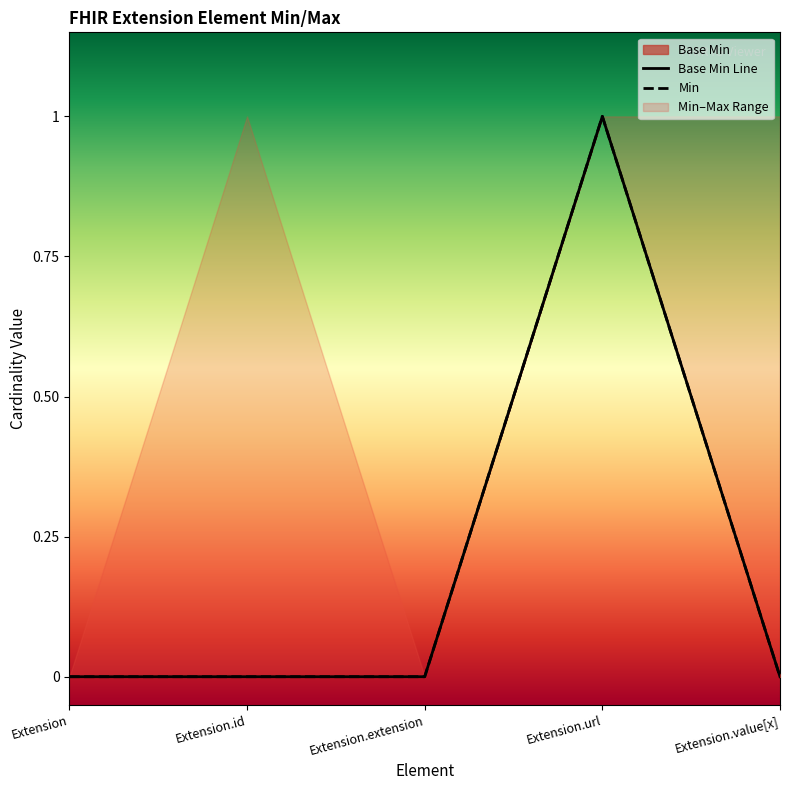

How many values are between 0 and 1?

5